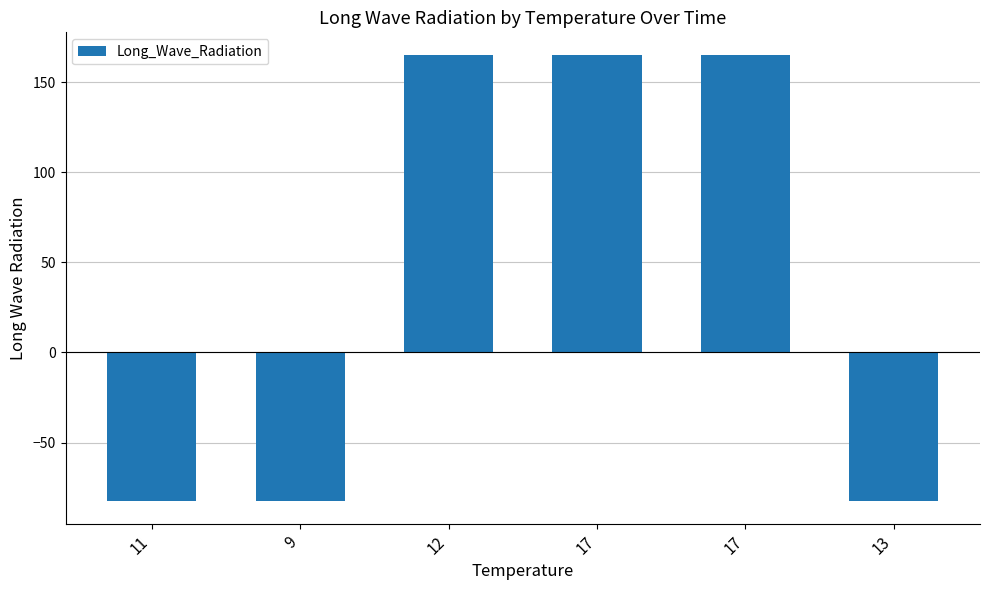

What is the value of the 1st bar from the left?

-82.6